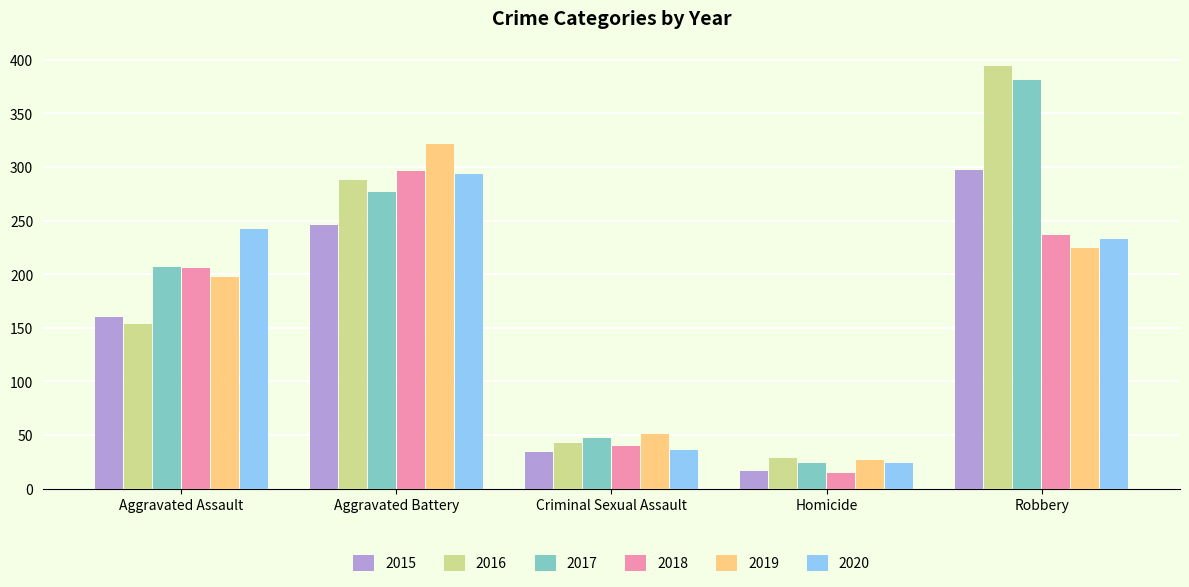

What position from the right is Aggravated Assault?

5